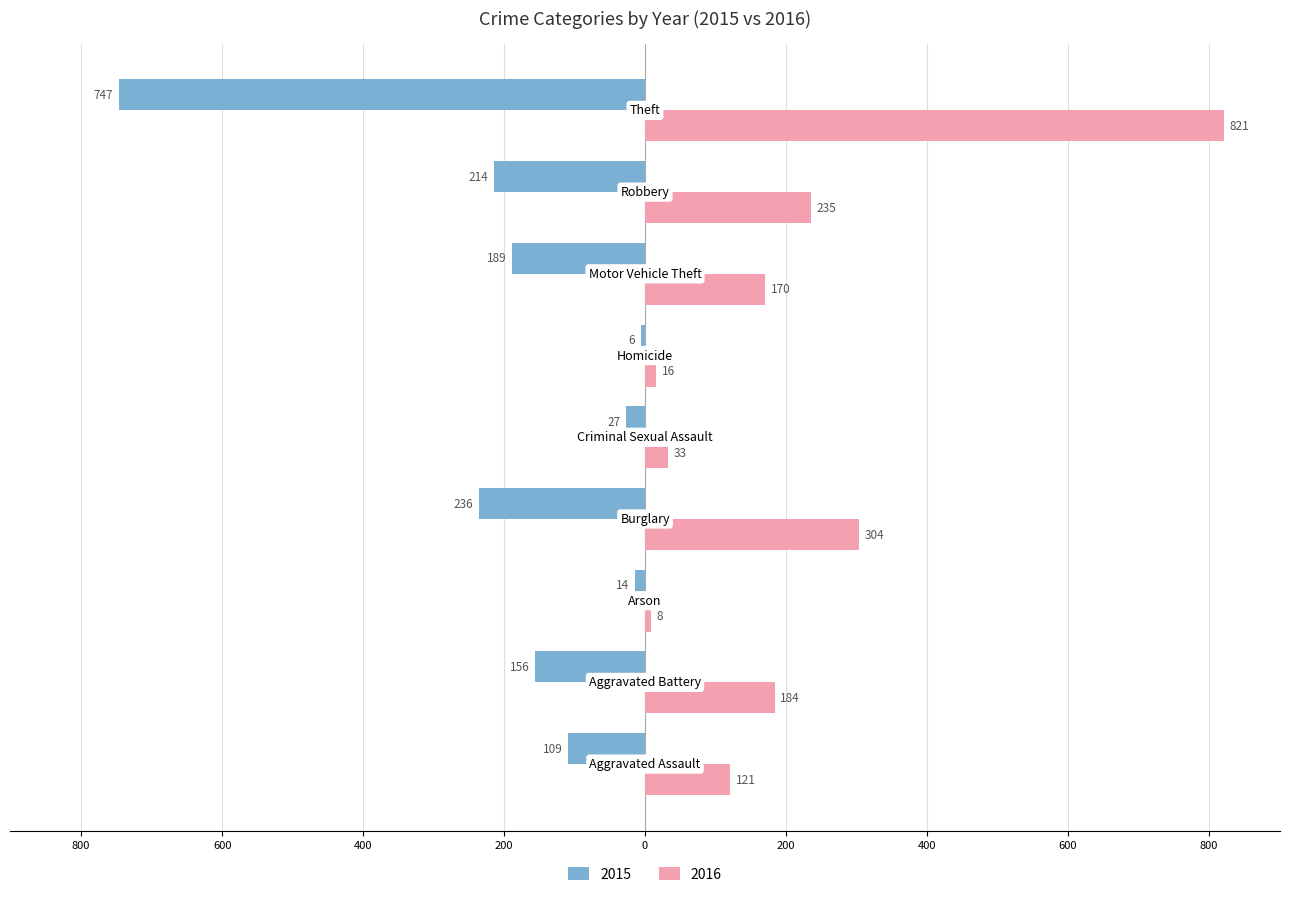

Rank the series by their maximum value, from lowest to highest.

2015, 2016